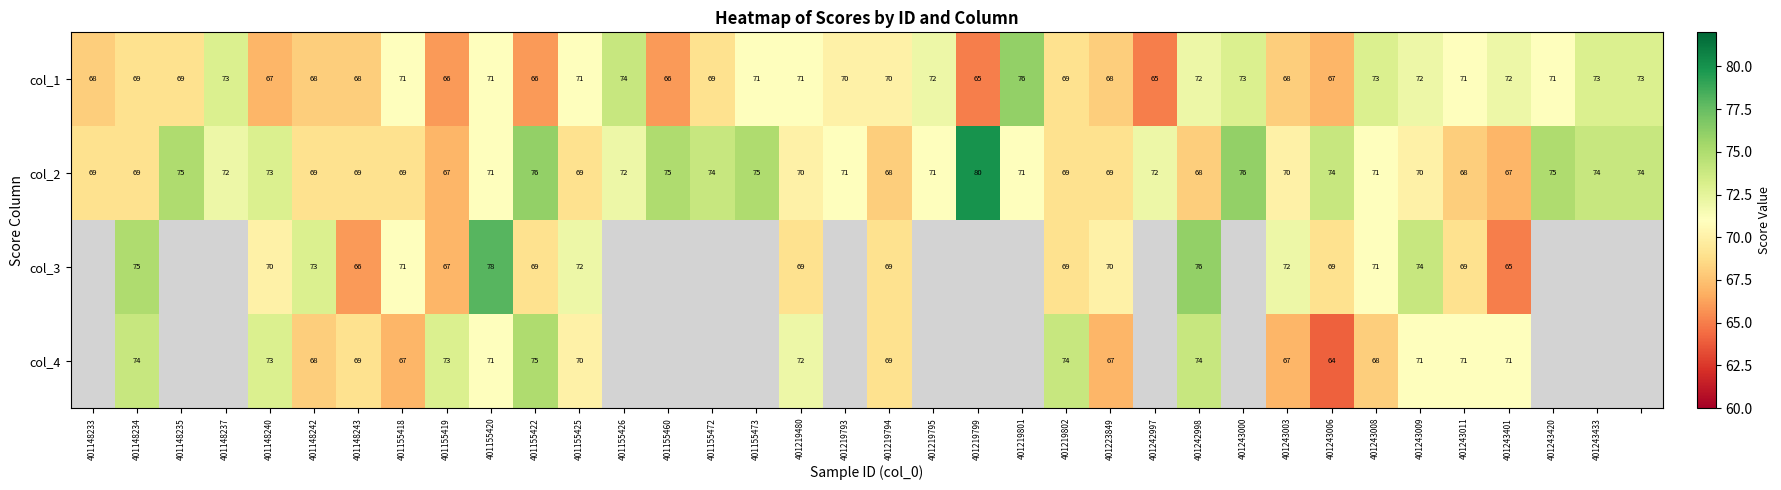

At how many categories does at least one series exceed 78?

1